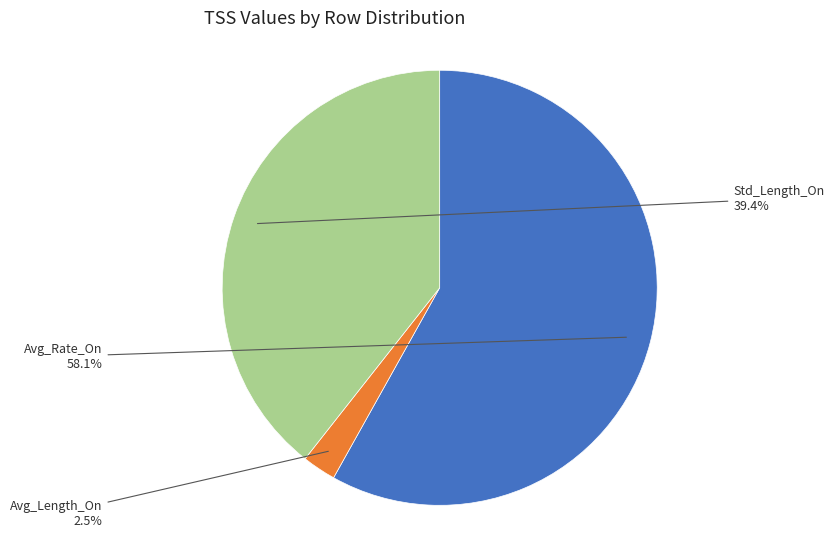

To the nearest percent, what is the average slice percentage?

33%